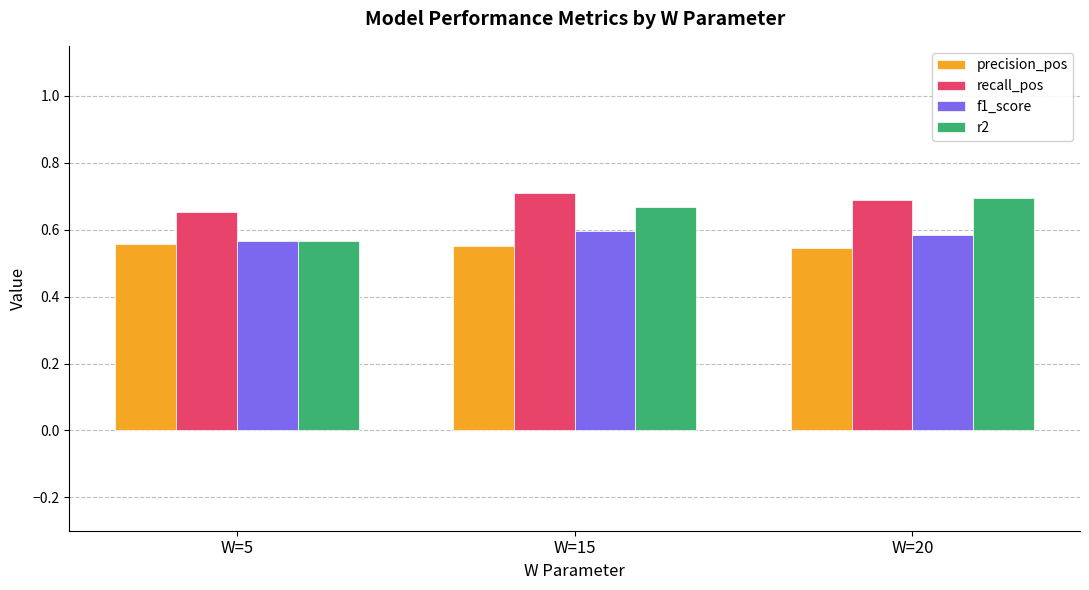

The value of f1_score at W=20 is 0.6. True or false?

True